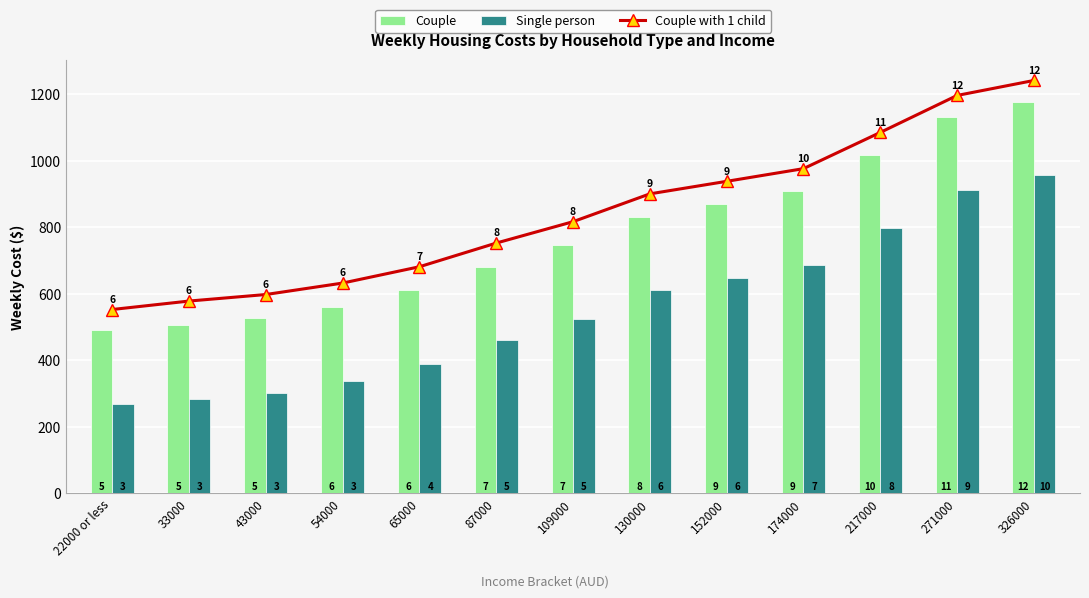

What is the difference between the maximum and minimum values in the Single person series?

688.3